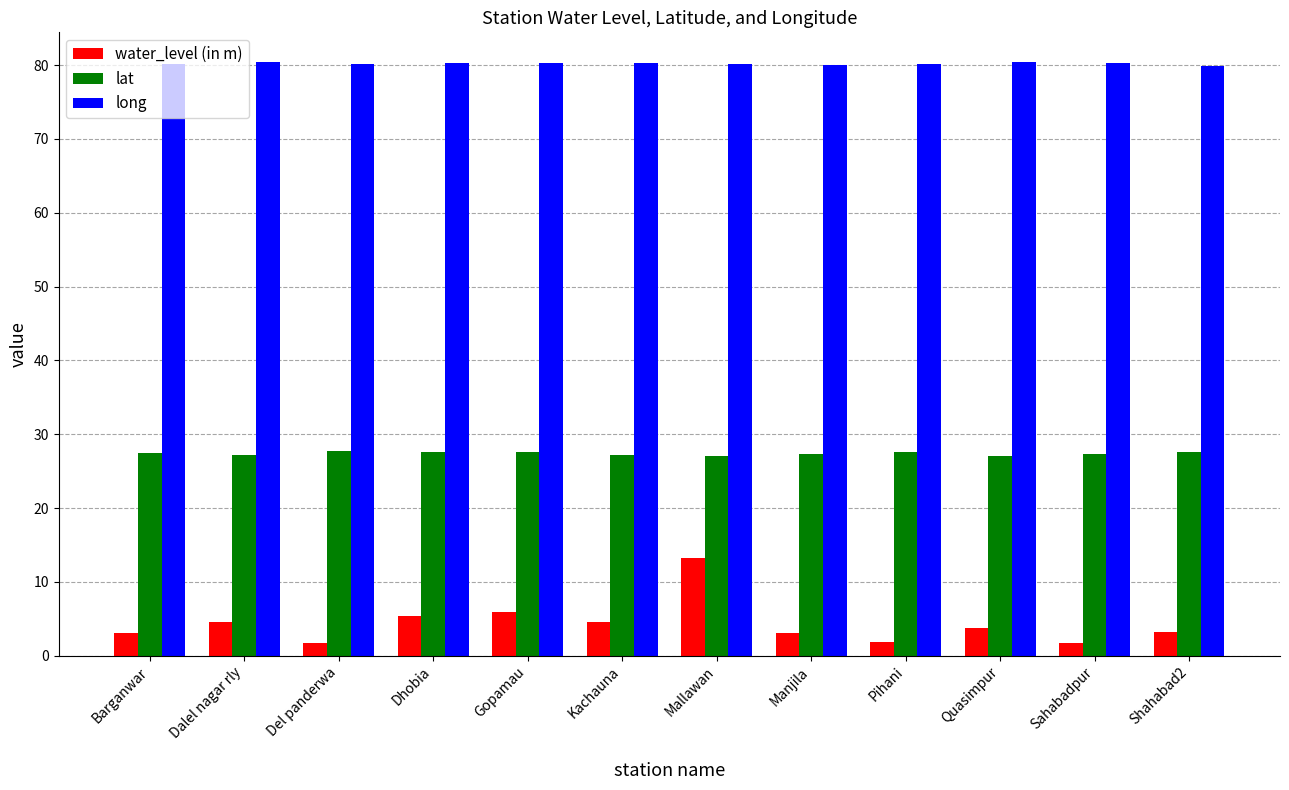

What is the sum of all long values?

962.8